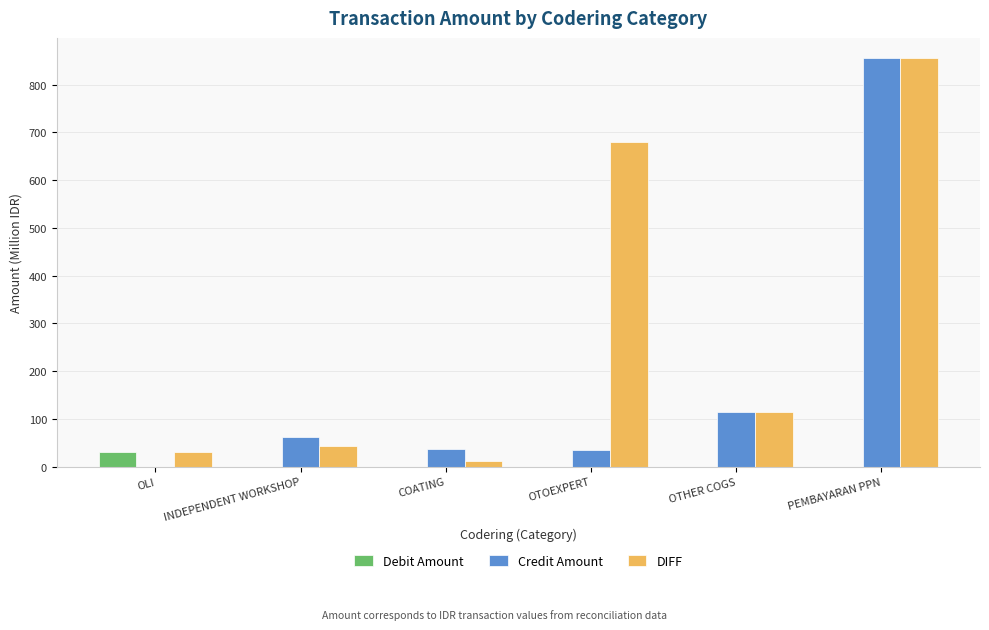

Count the number of data series in this chart.

3